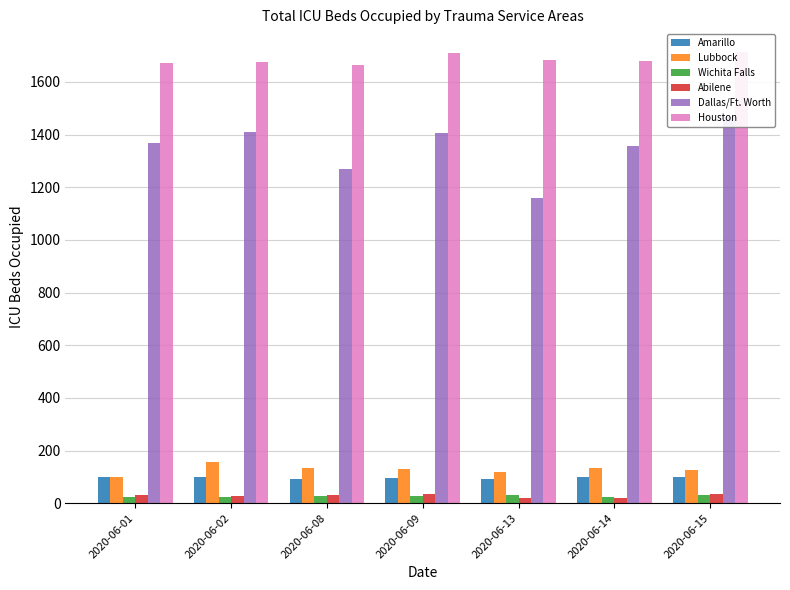

What is the difference between the maximum and second lowest values in the Houston series?

44